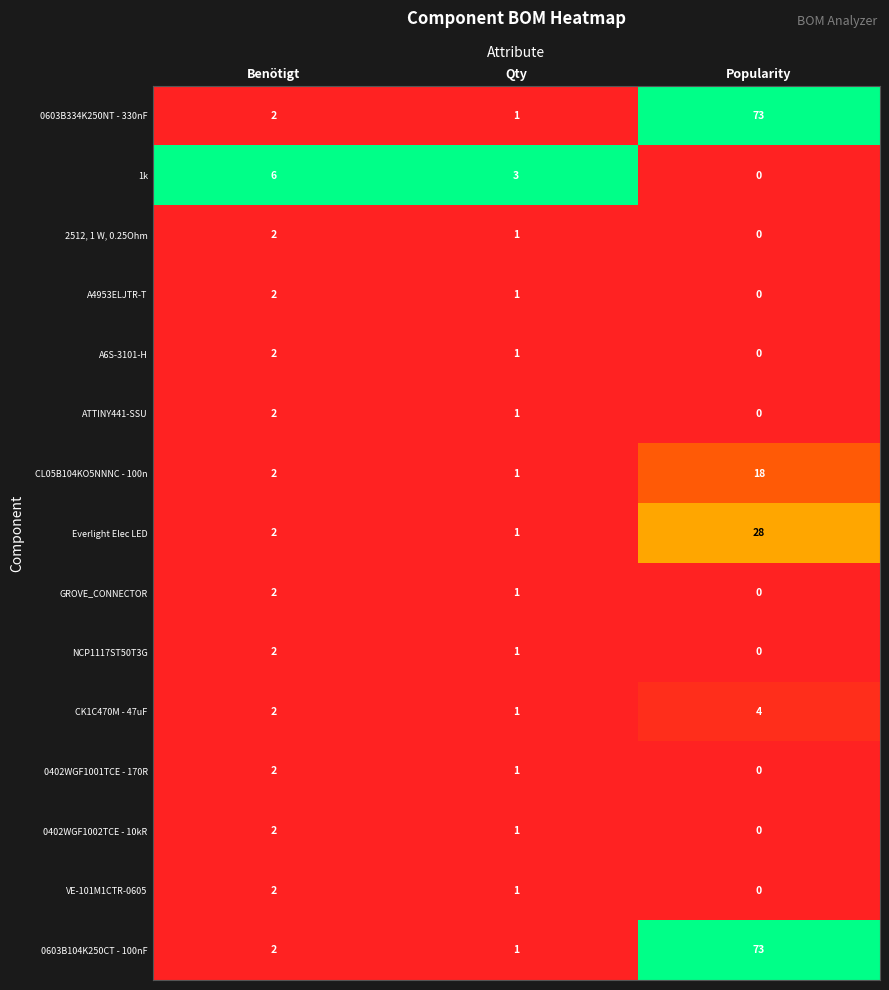

Which category has the lowest value across all series?

Popularity